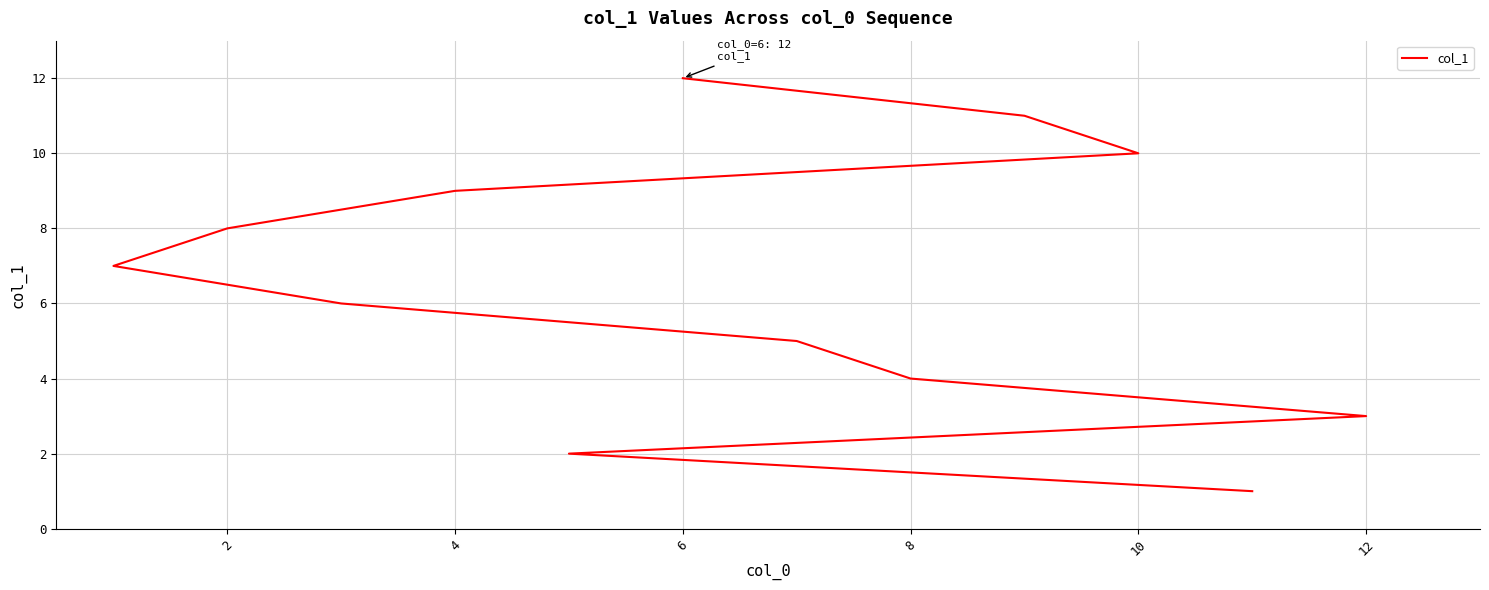

What is the label of the 9th point from the left?

4